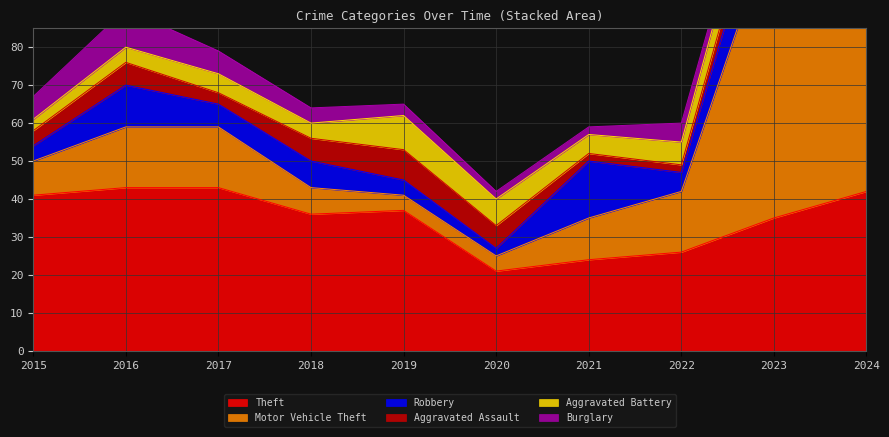

What is the average value of the Aggravated Battery series?

6